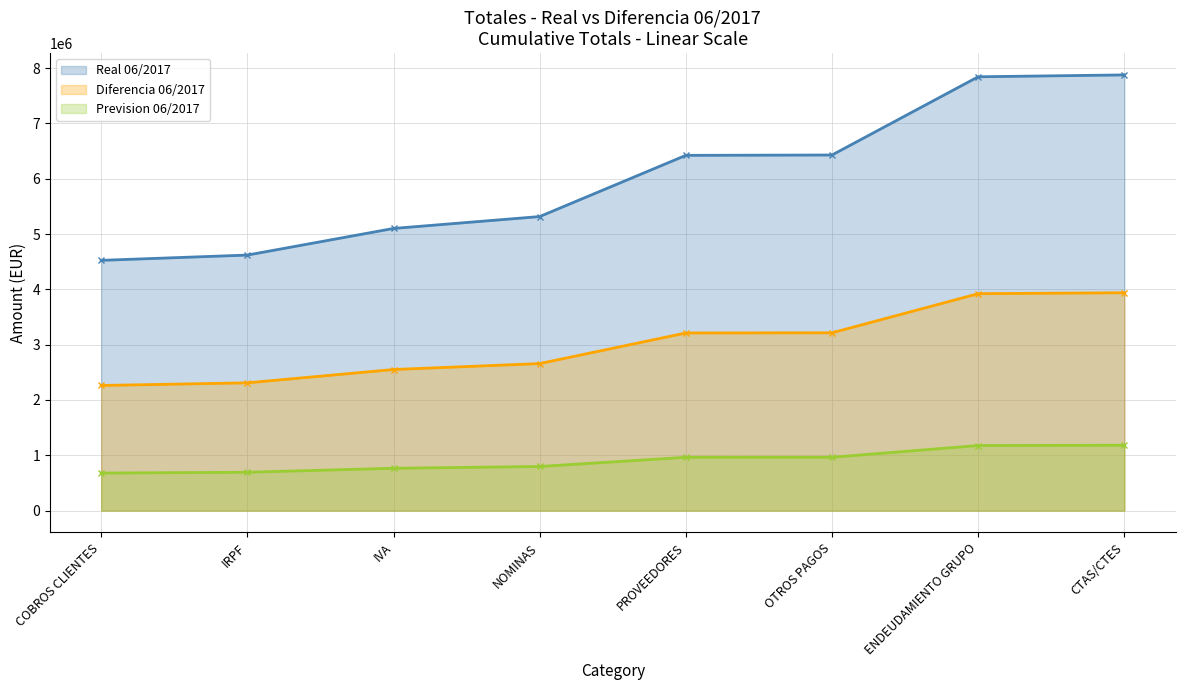

At ENDEUDAMIENTO GRUPO, list the series in order from largest to smallest.

Real 06/2017, Diferencia 06/2017, Prevision 06/2017